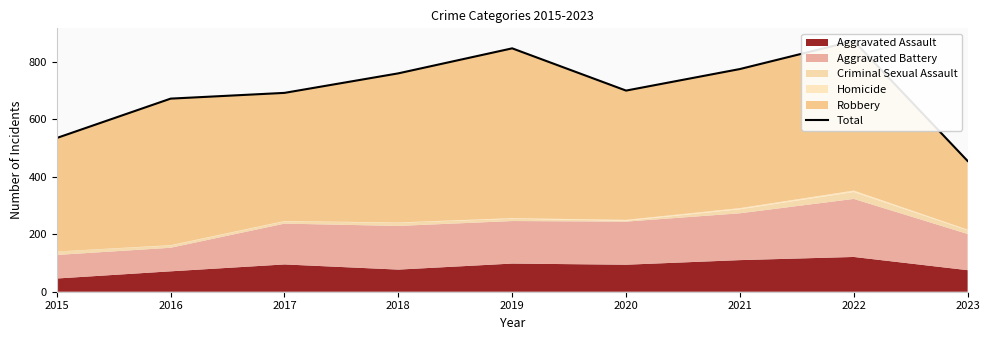

What is the change in value from 2019 to 2023?

-392